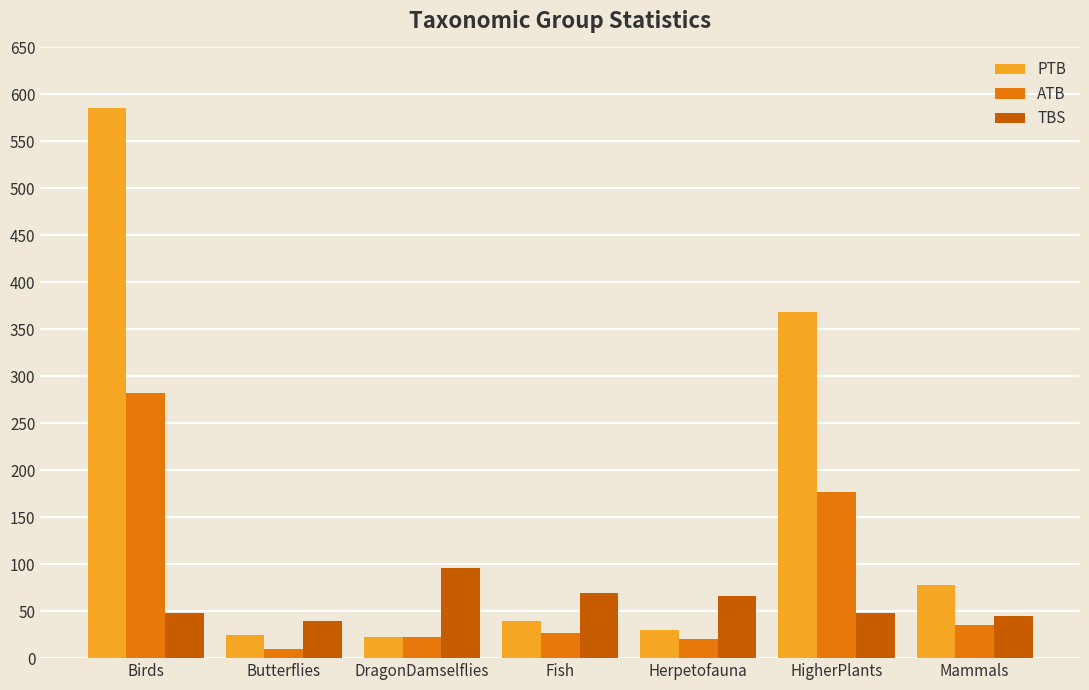

What is the difference between the maximum and minimum values in the PTB series?

563.0